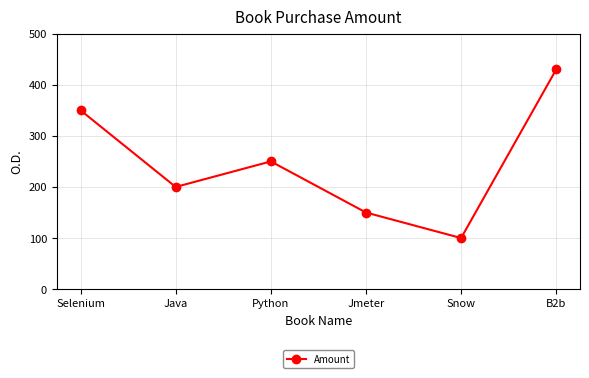

What position from the left is Snow?

5